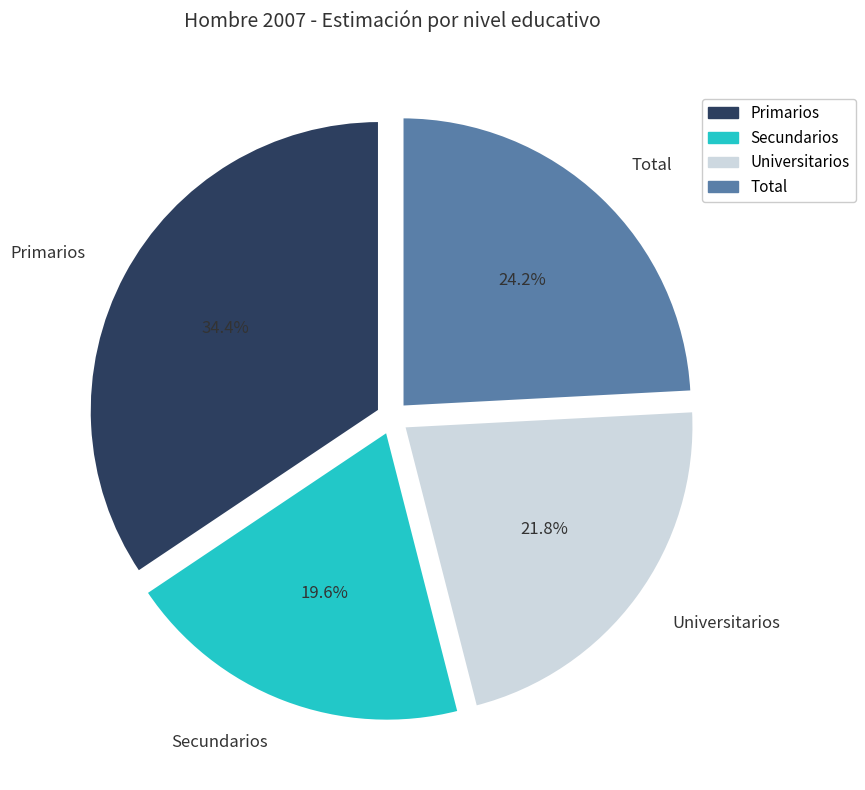

How many slices are in this pie chart?

4